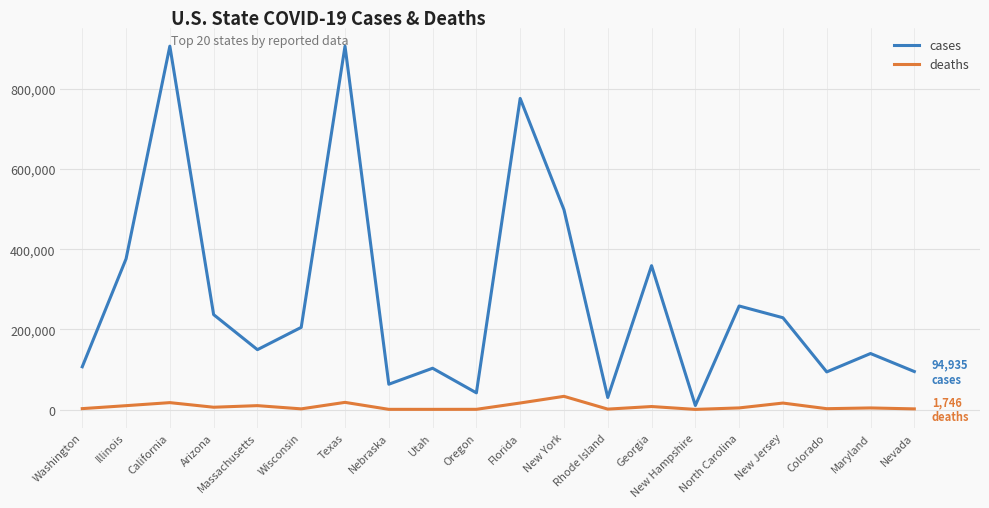

What is the difference between the maximum and minimum values in the deaths series?

32576